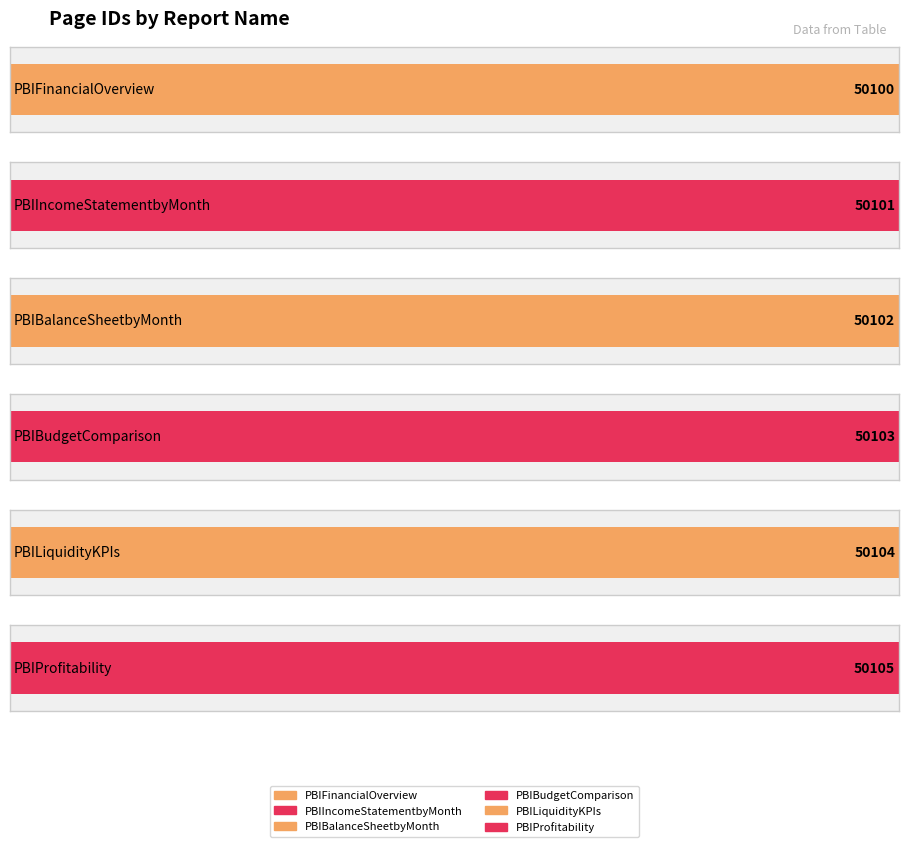

List the labels in order of value, smallest first.

PBIFinancialOverview, PBIIncomeStatementbyMonth, PBIBalanceSheetbyMonth, PBIBudgetComparison, PBILiquidityKPIs, PBIProfitability